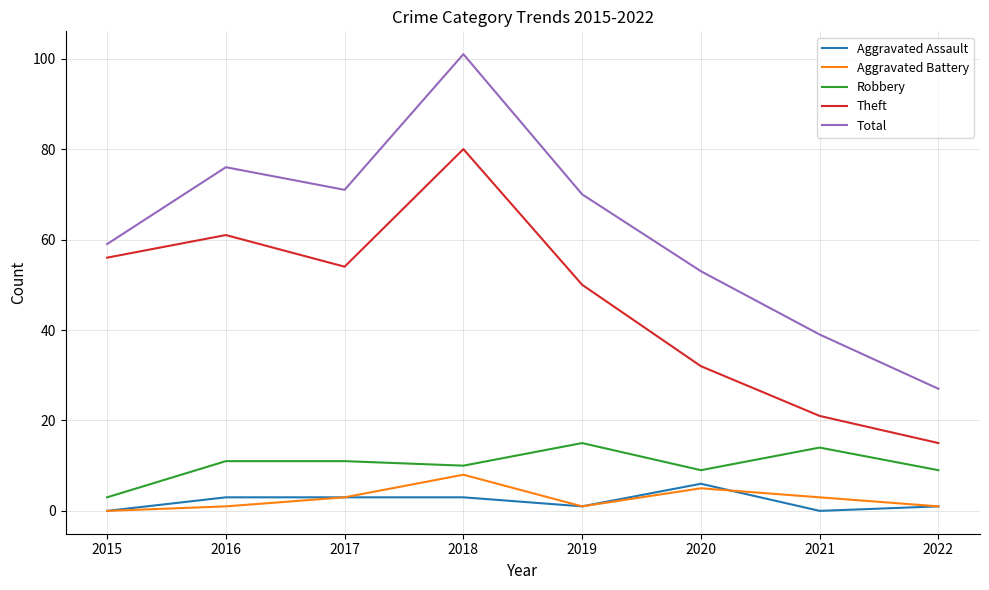

What are all the series names shown in the legend?

Aggravated Assault, Aggravated Battery, Robbery, Theft, Total